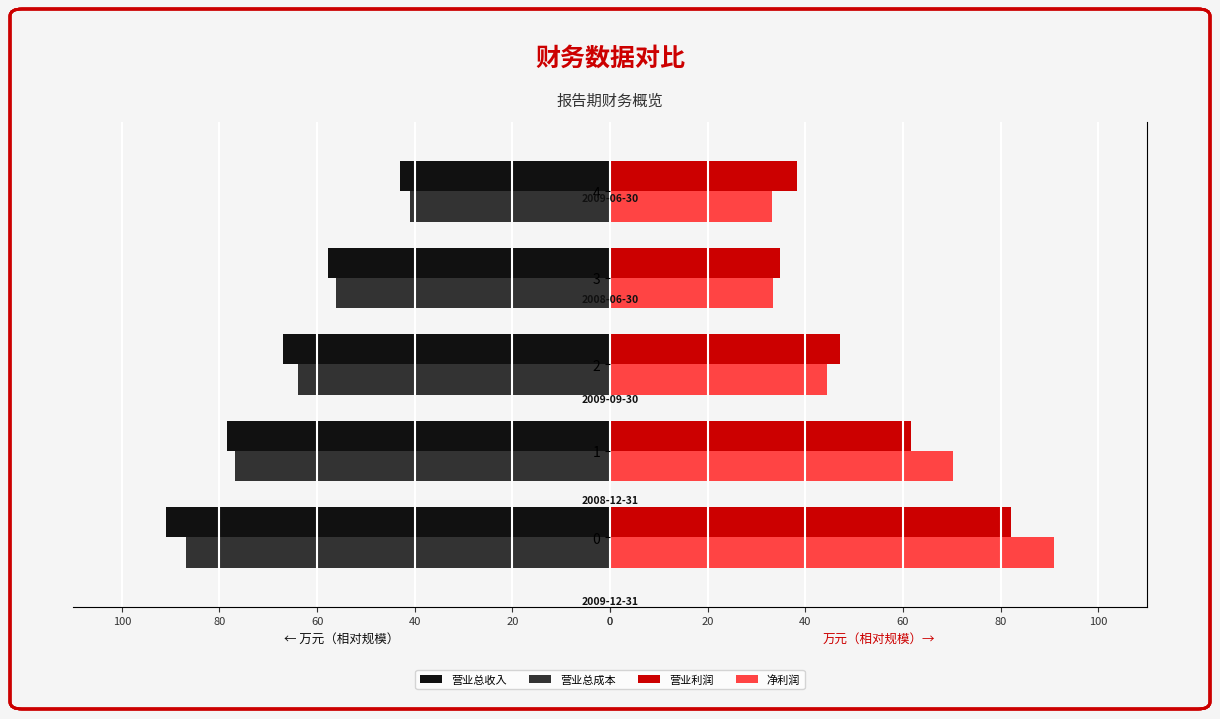

What is the average value of the 净利润 series?

54.5